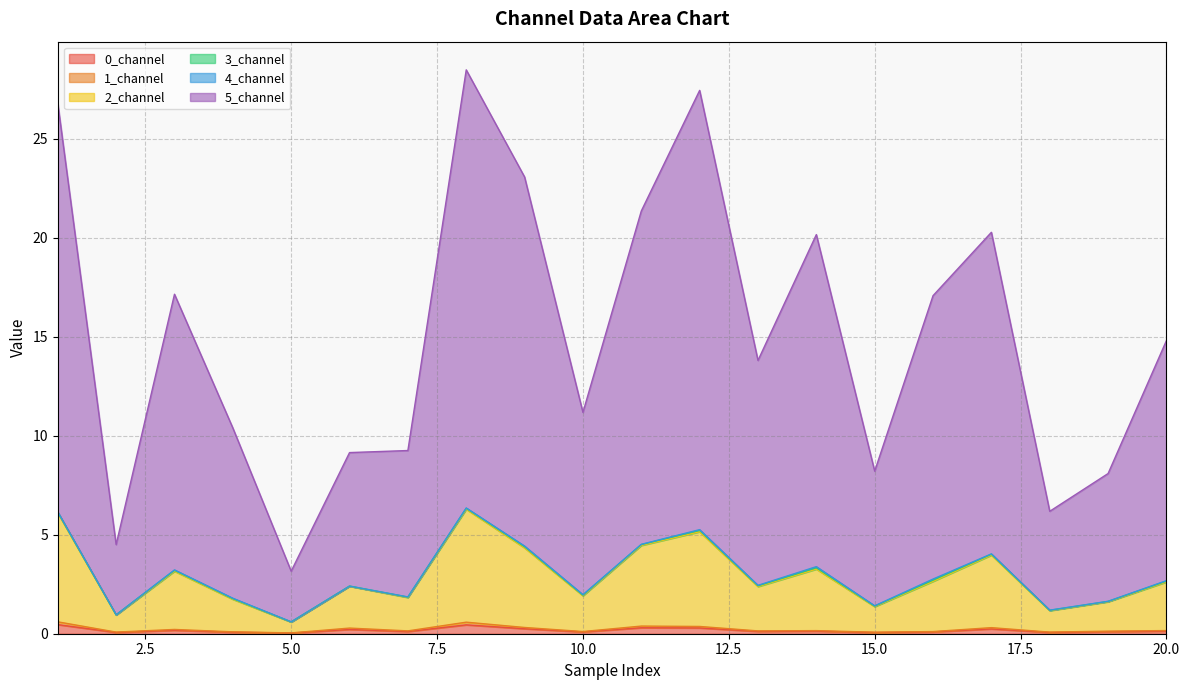

What is the spread (max minus min) of values at 20?

14.7